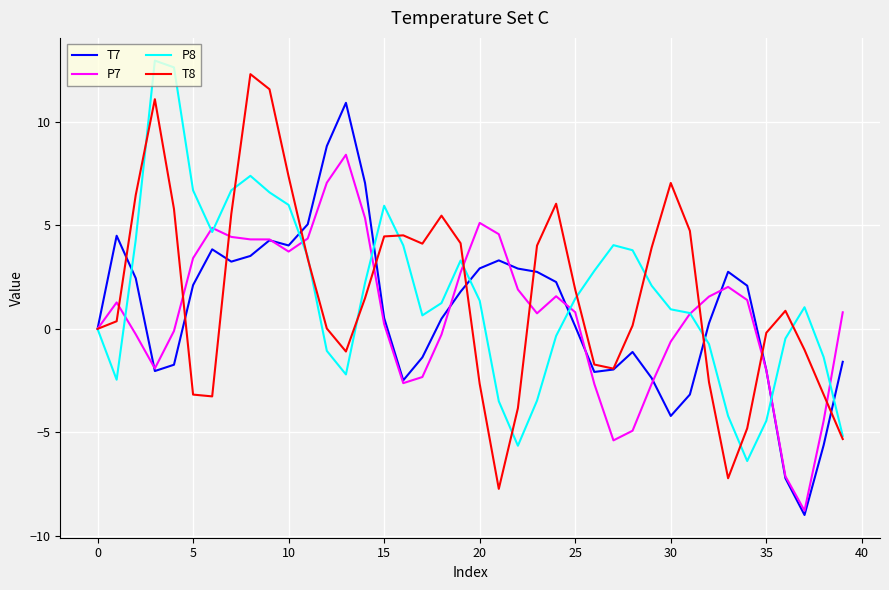

What is the maximum value for T7?

10.9